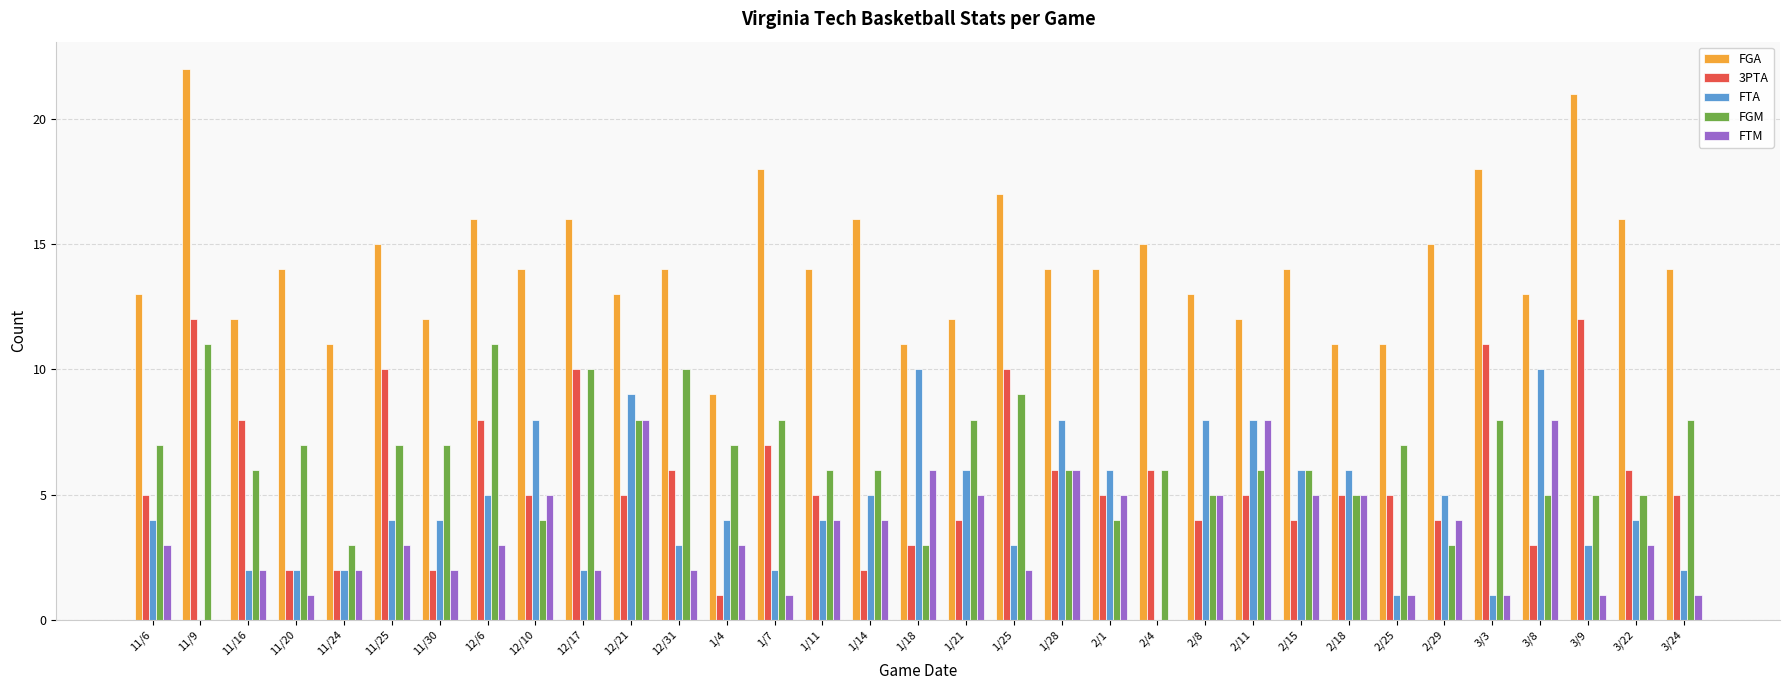

What is the sum of all 3PTA values?

188